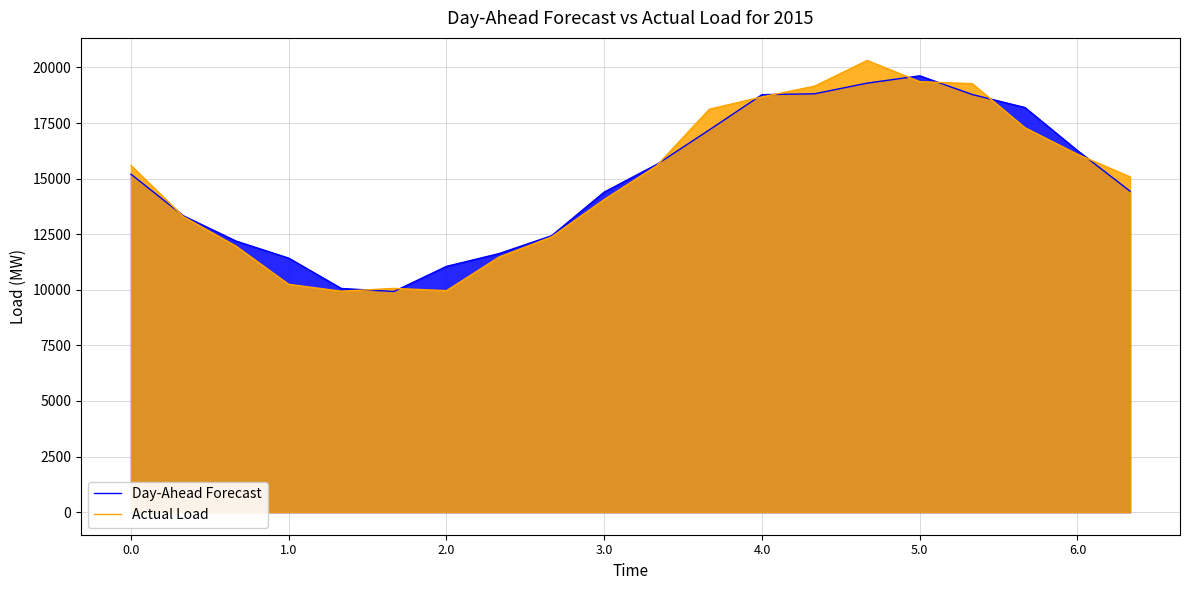

Reading left to right, transcribe all the data shown in this chart.

Day-Ahead Forecast: 15199	13321	12188	11423	10059	9923	11053	11628	12432	14394	15638	17193	18775	18814	19293	19622	18781	18197	16260	14435
Actual Load: 15586	13286	11956	10244	9935	10061	9961	11472	12380	14060	15582	18121	18673	19156	20312	19359	19269	17287	16092	15079